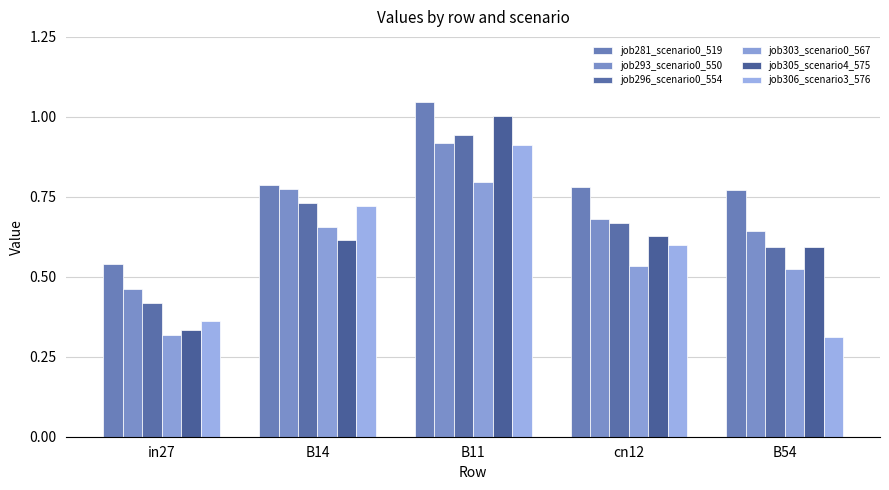

What is the label of the 5th bar from the left?

B54